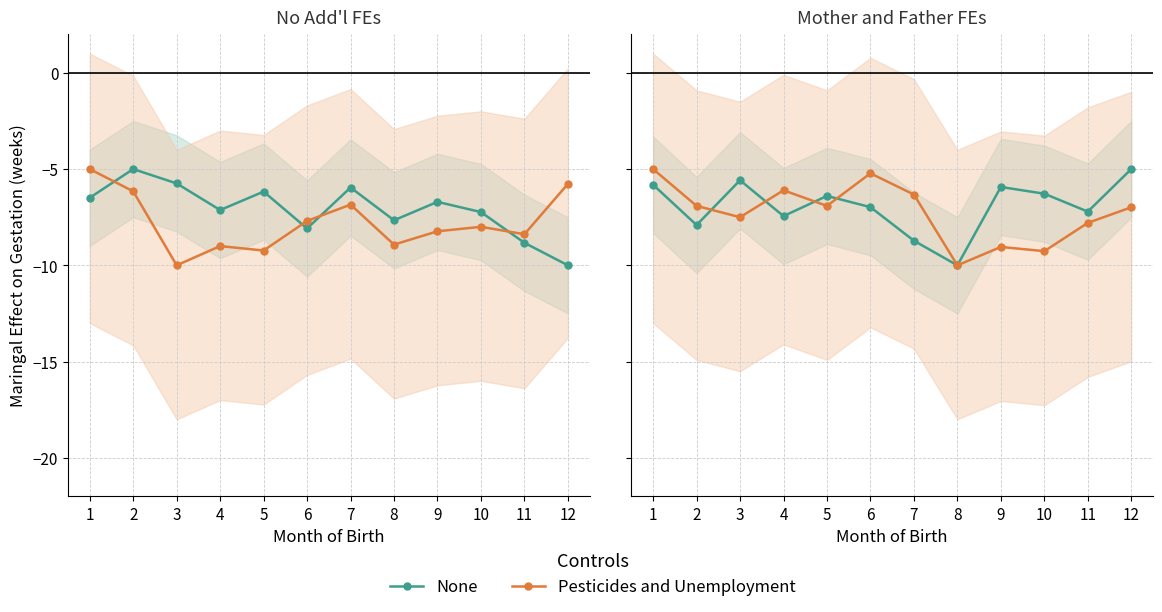

True or false: None and Pesticides and Unemployment cross at least once.

True